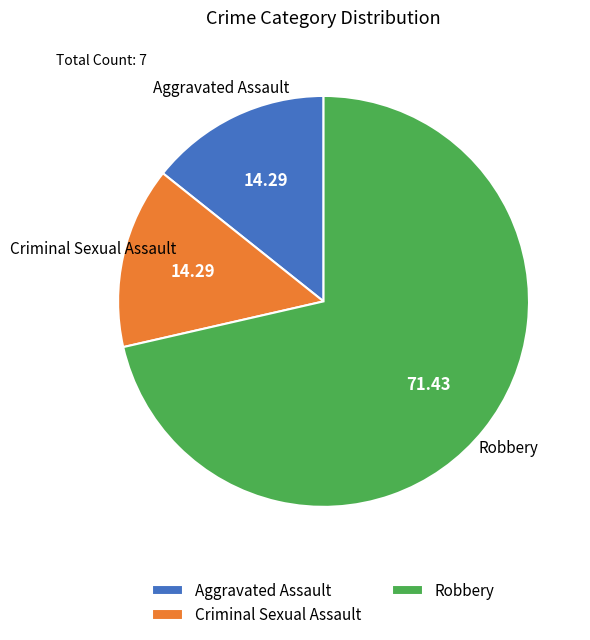

Is Robbery the majority of the pie?

Yes